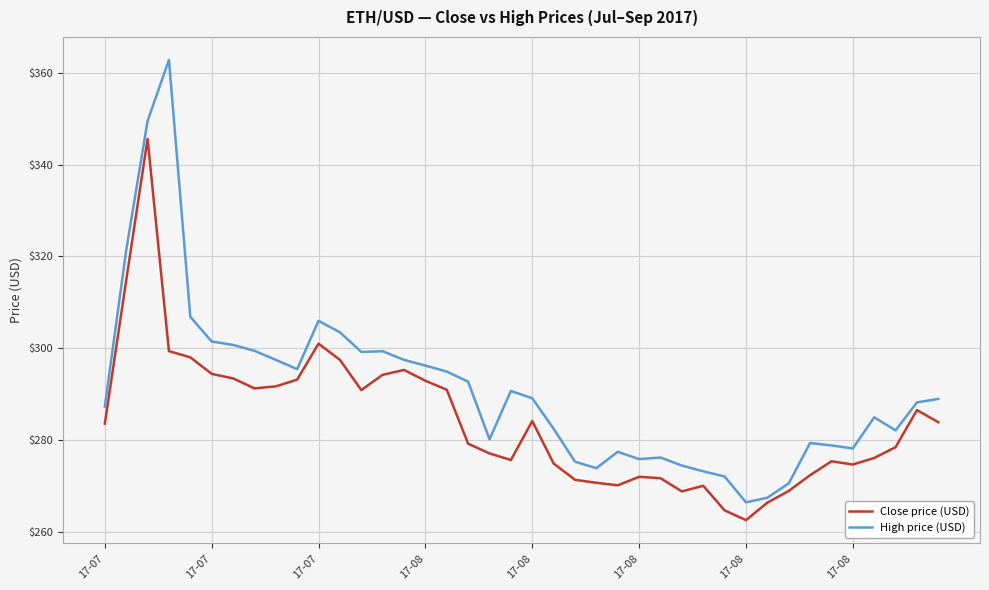

List the series in order of their peak value, lowest first.

Close price (USD), High price (USD)